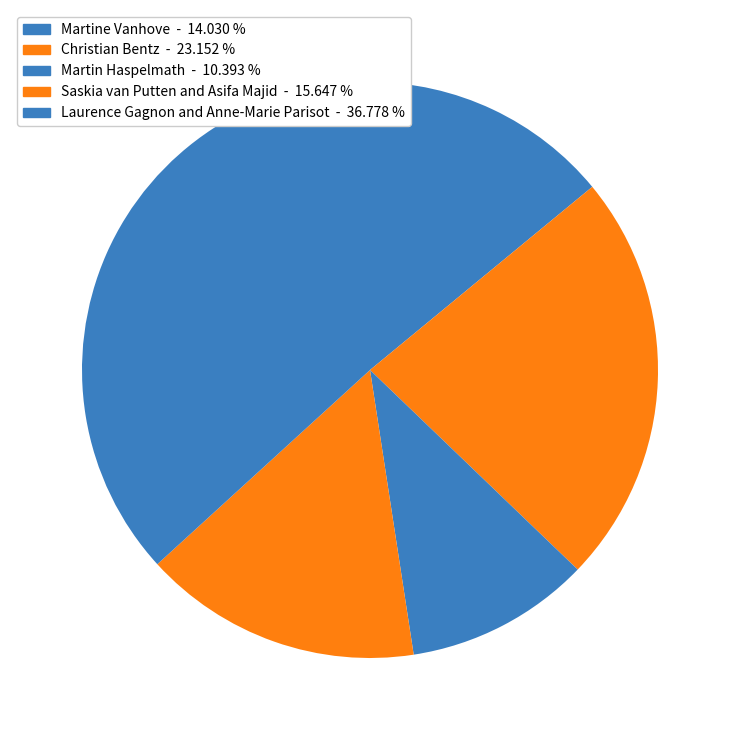

Does any single category account for the majority?

No